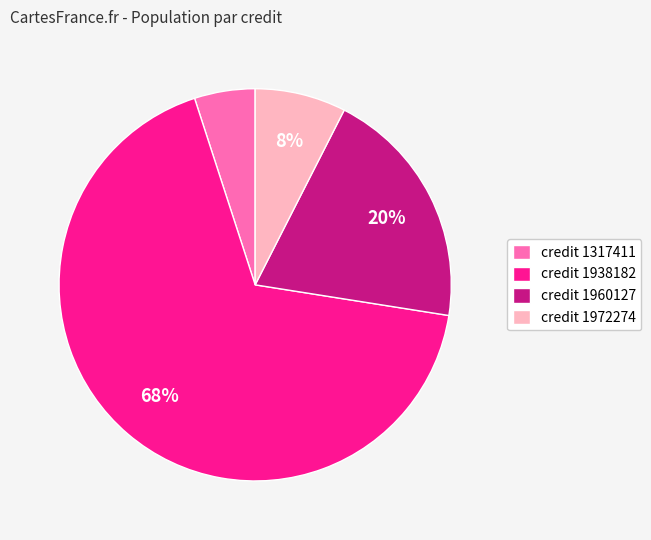

What is the smallest slice in the pie chart?

credit 1317411